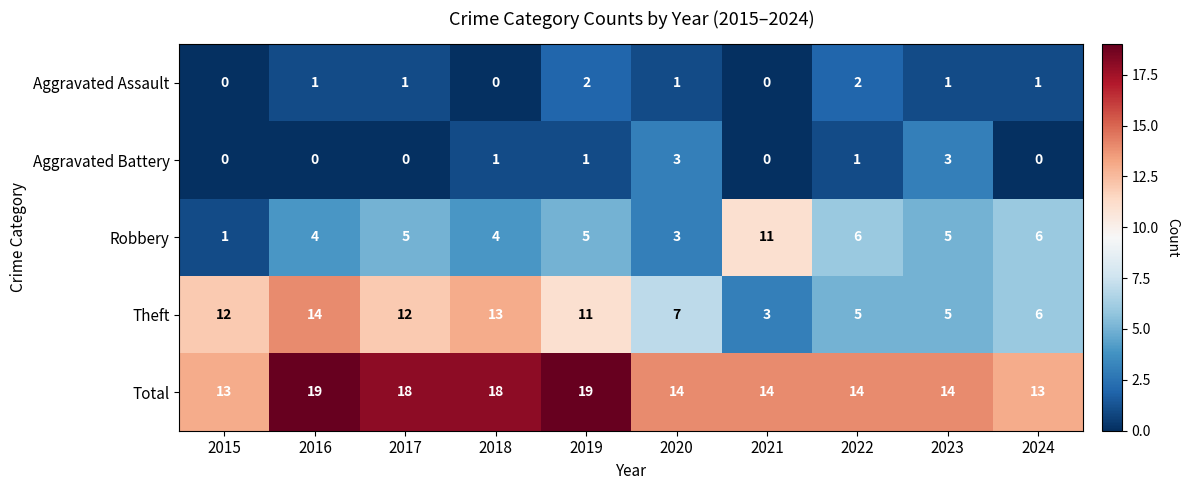

Count the Robbery values in the range 4 to 6.

7